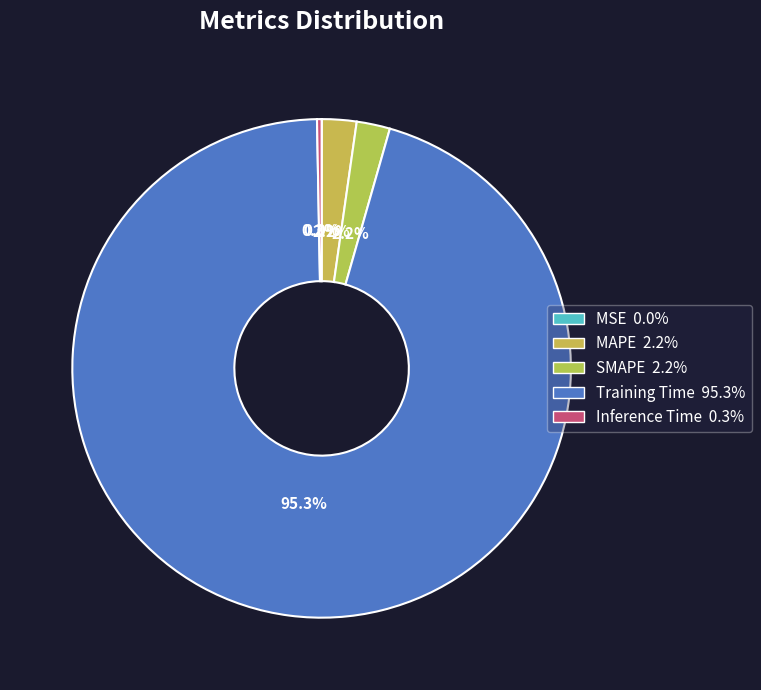

Rank the categories by value from highest to lowest.

Training Time, MAPE, SMAPE, Inference Time, MSE